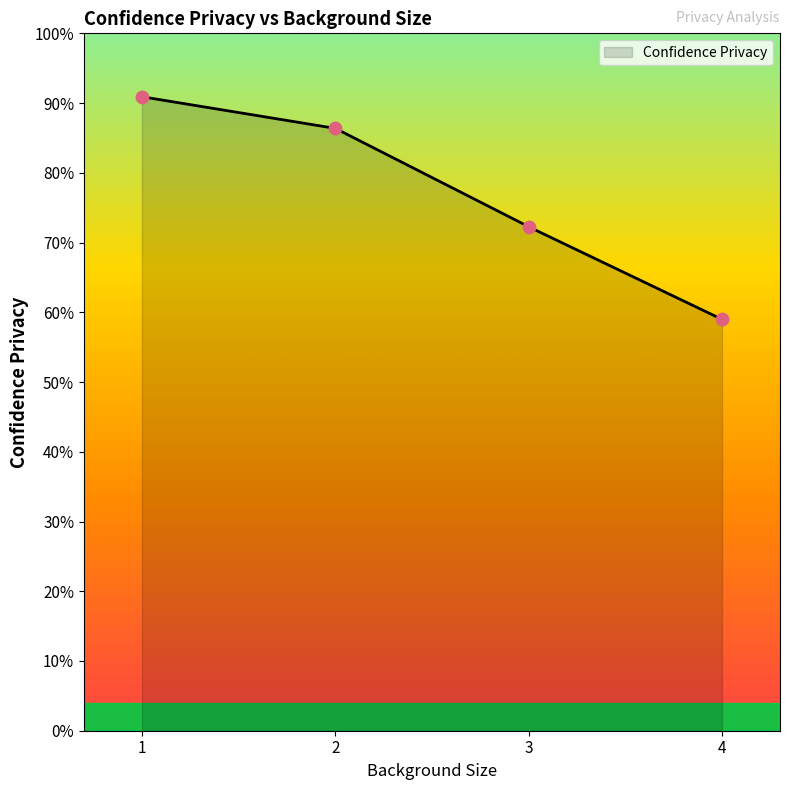

What is the change in value from 1 to 4?

-46241.7